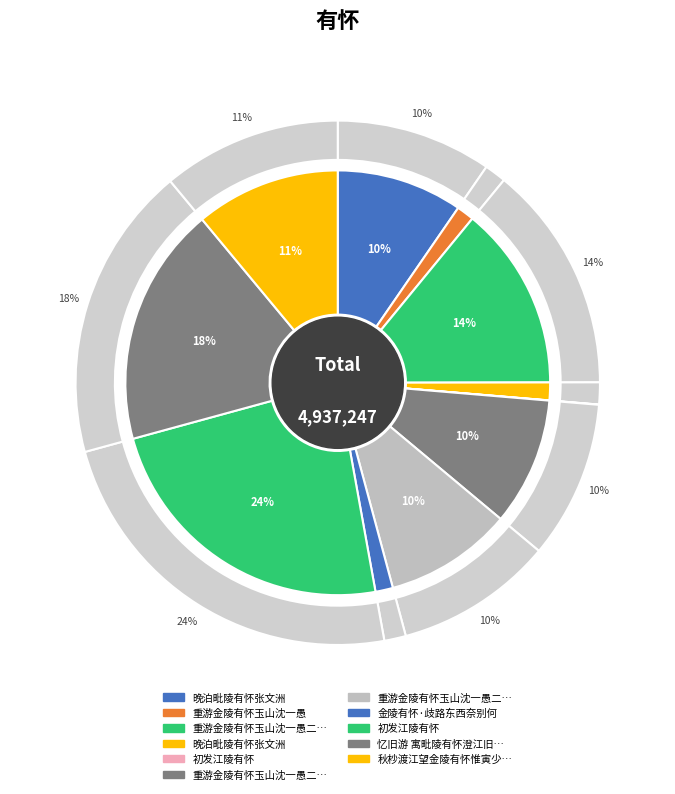

How many segments does this pie chart have?

11